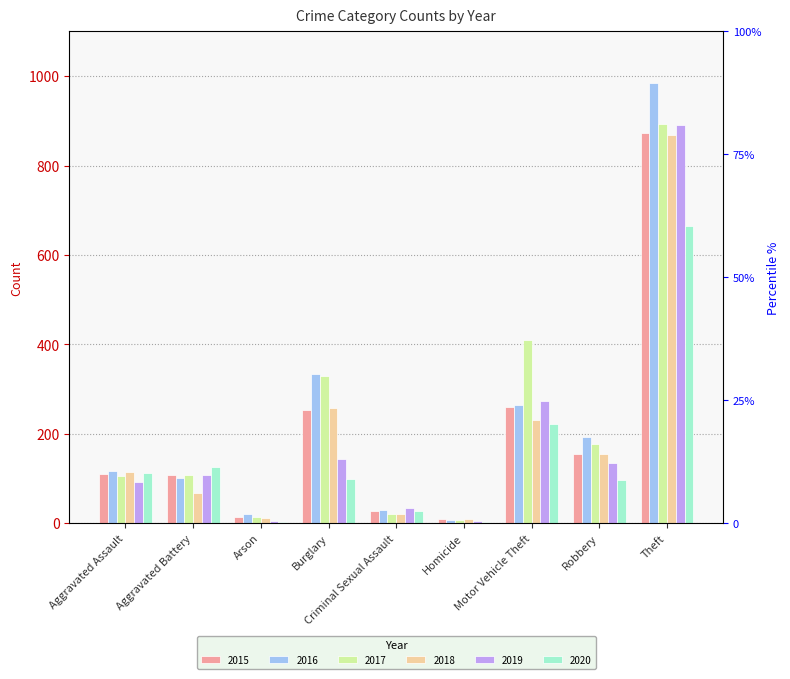

Rank the categories by 2018 value from lowest to highest.

Homicide, Arson, Criminal Sexual Assault, Aggravated Battery, Aggravated Assault, Robbery, Motor Vehicle Theft, Burglary, Theft